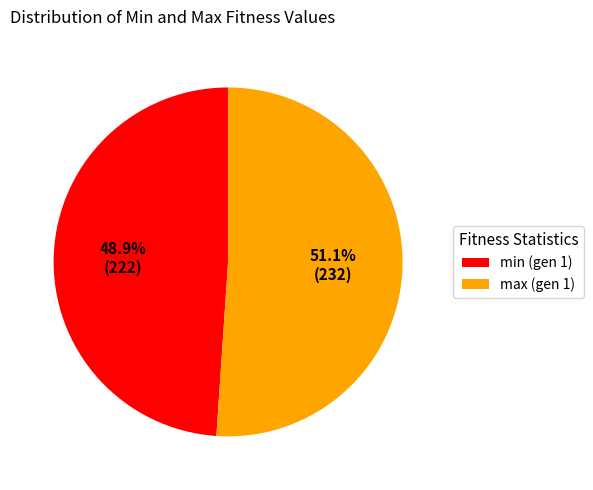

Count the number of slices in the pie.

2